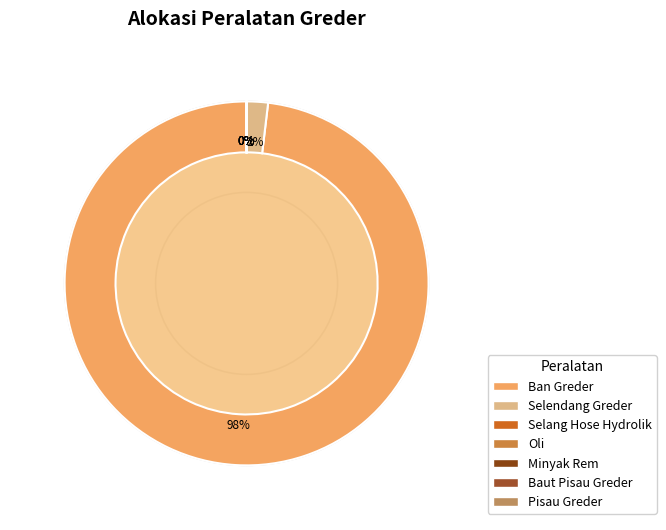

Which slice is the smallest?

Selang Hose Hydrolik